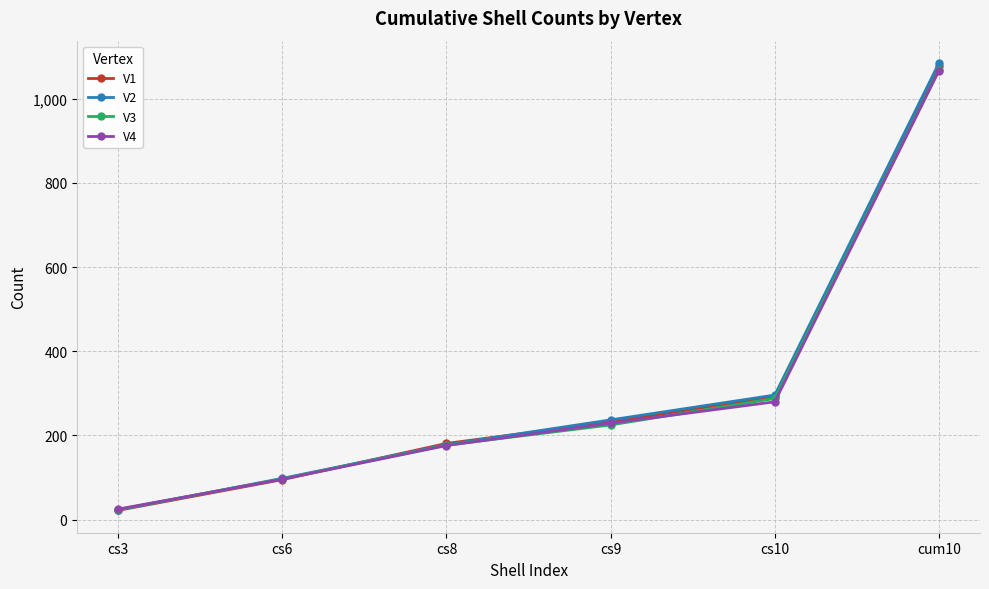

At which category is the sum across all series the highest?

cum10